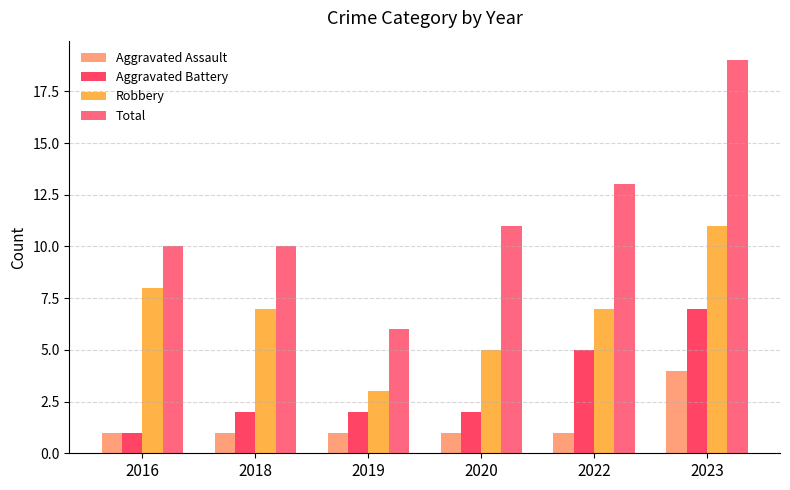

The Total series shows 10 at 2016. True or false?

True